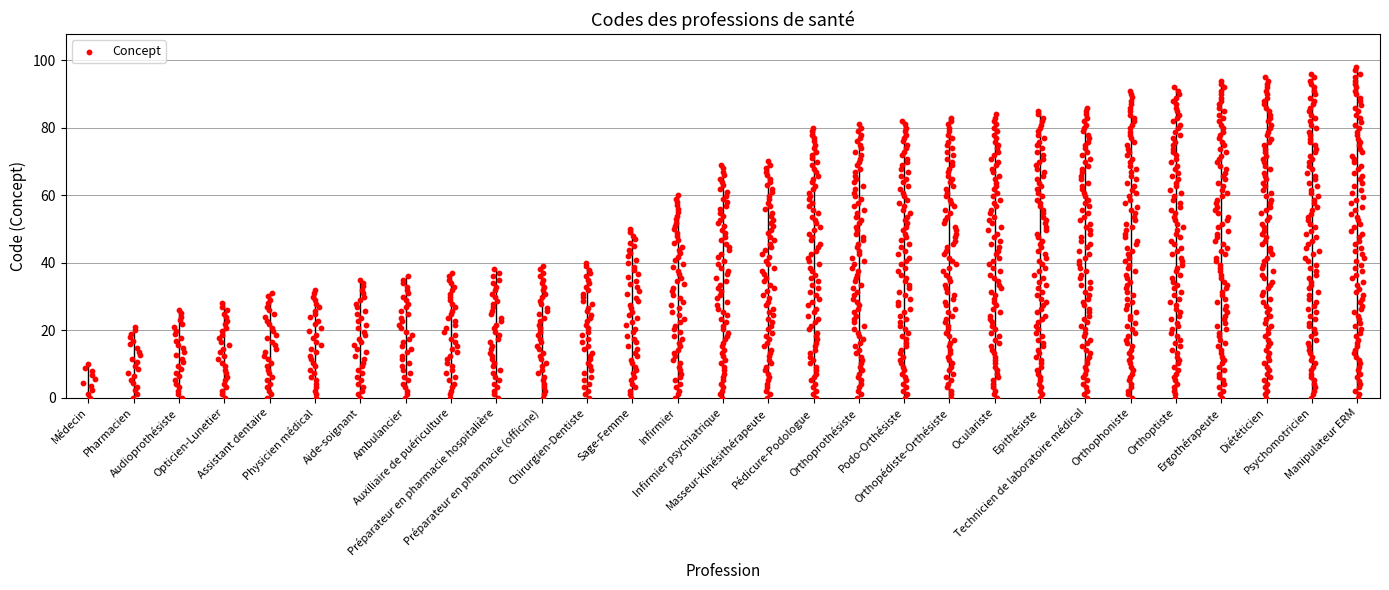

Which has a higher value, Ambulancier or Assistant dentaire?

Ambulancier